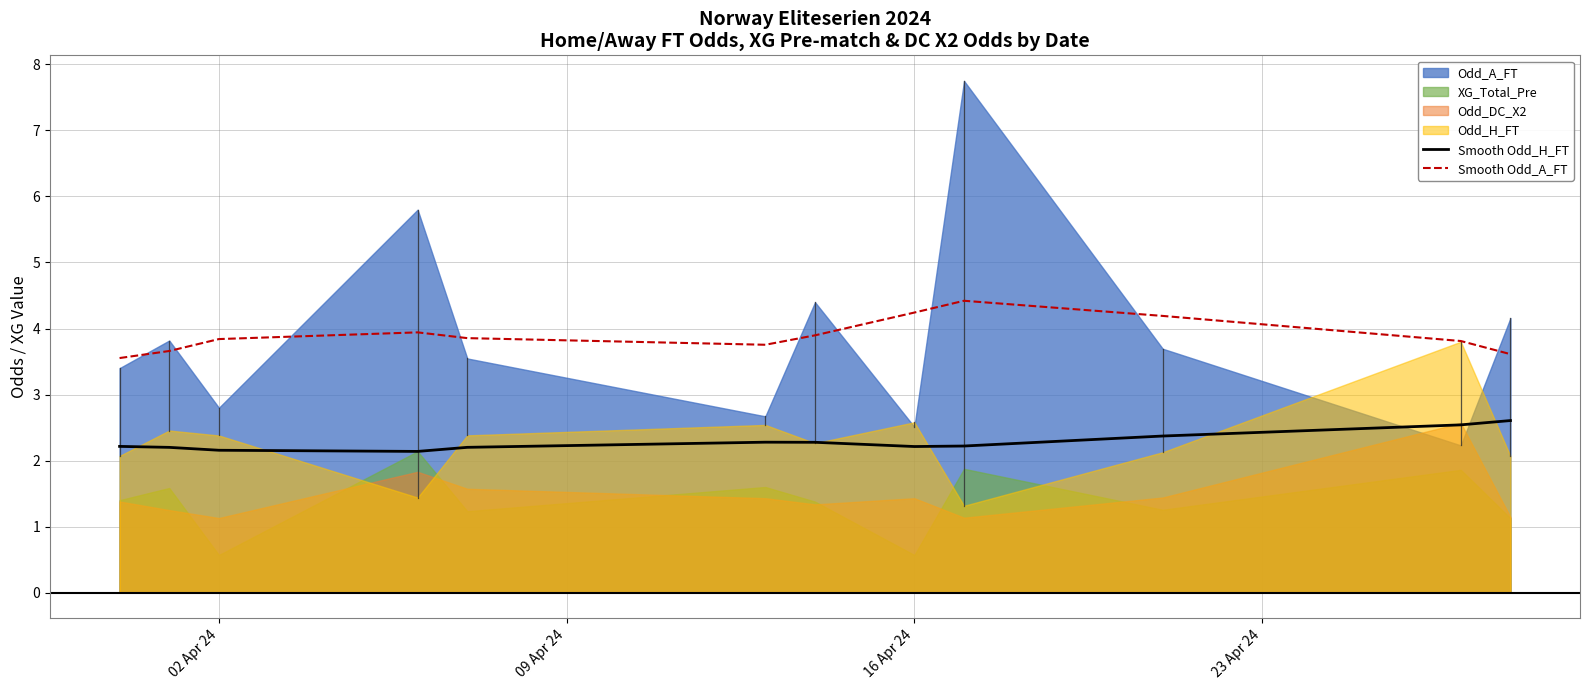

What is the maximum value for Smooth Odd_H_FT?

2.6